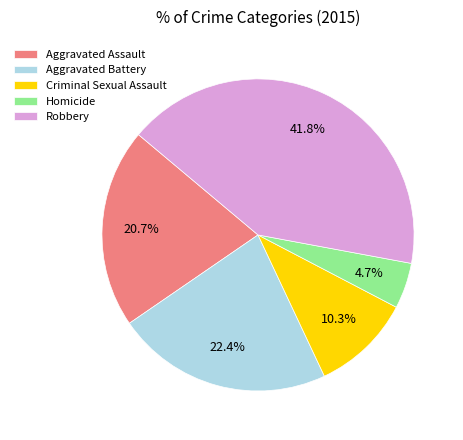

Does Criminal Sexual Assault represent more than half of the total?

No